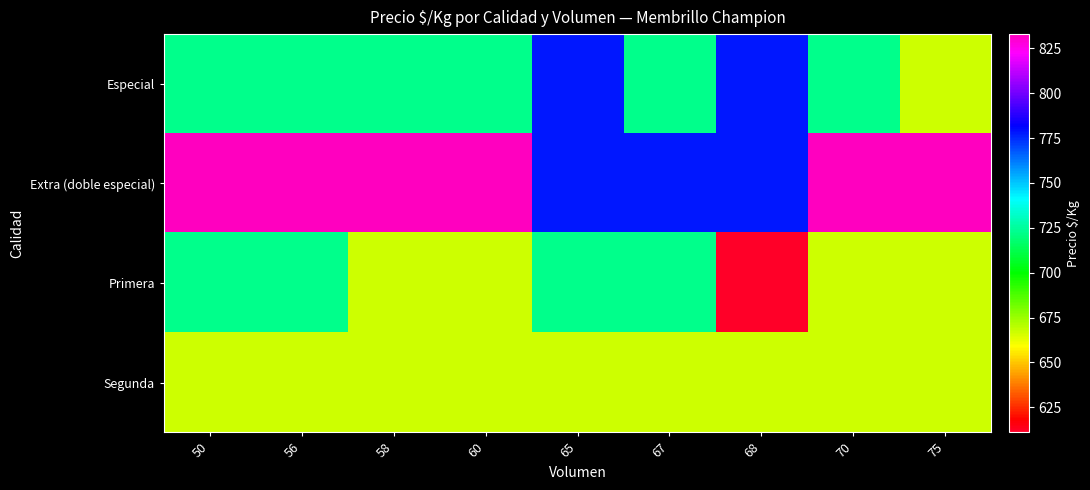

What is the total value across all series at 65?

2945